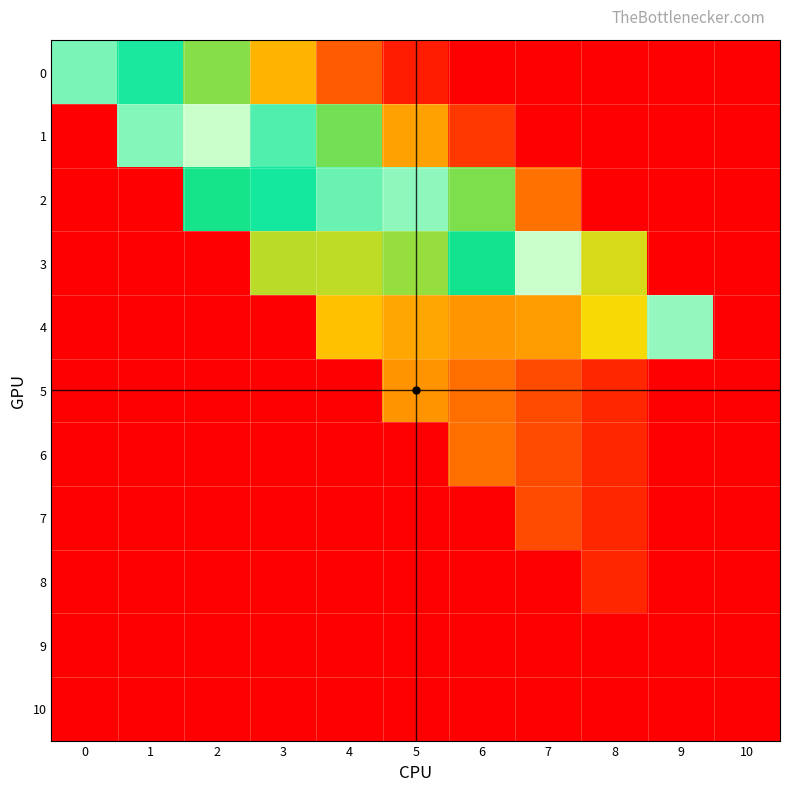

At how many categories does at least one series exceed 51531?

10